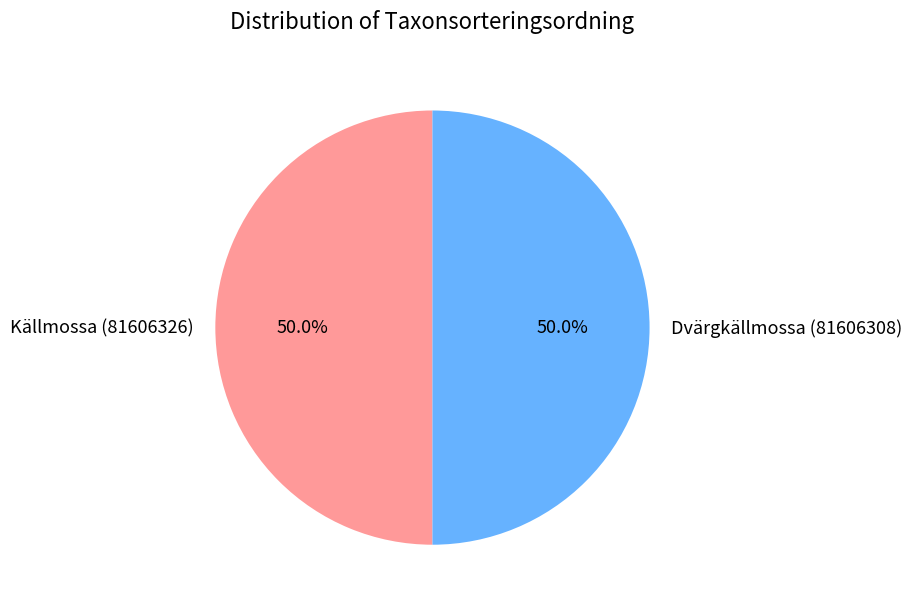

Approximately how many times larger is the value at Källmossa (81606326) compared to Dvärgkällmossa (81606308)?

1.0